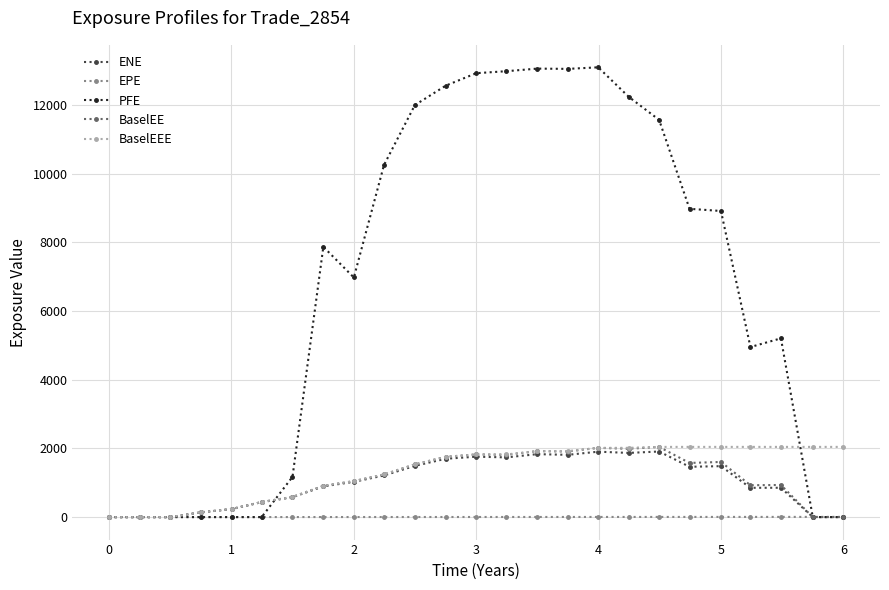

How many lines are shown in the chart?

5